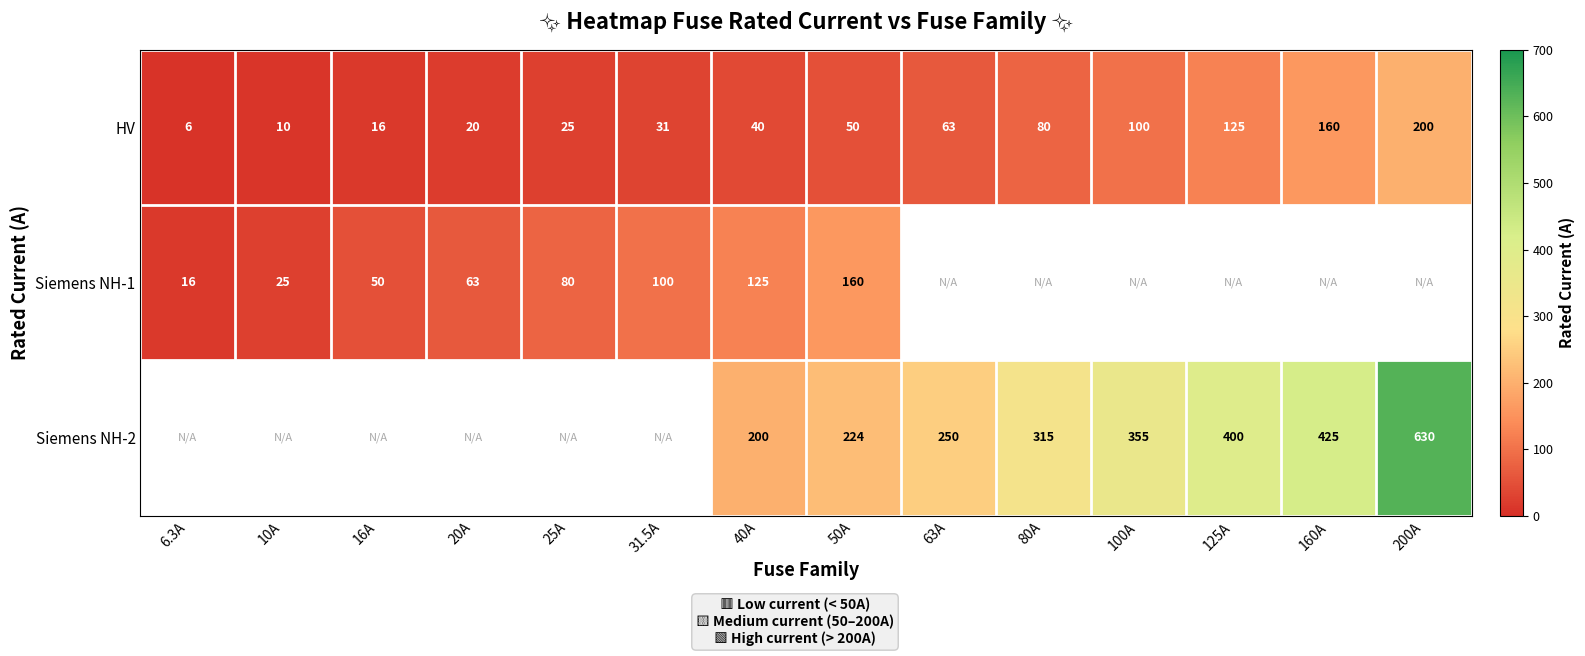

How many data points does each series have?

14